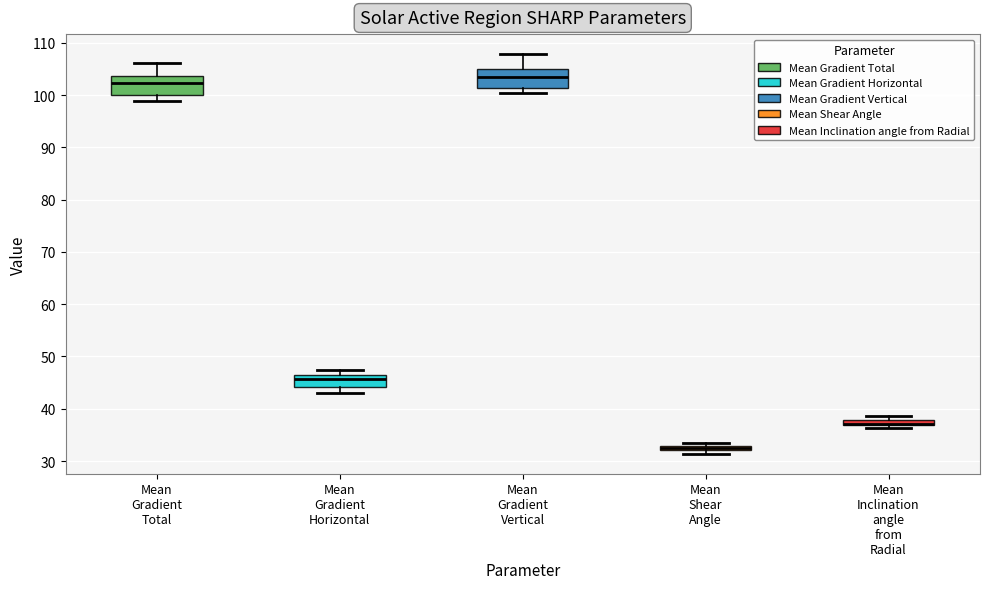

Where is the upper edge of the box for Mean Gradient Horizontal on the y-axis? The values are not printed on the chart, so give them approximately, as read against the axis.

46